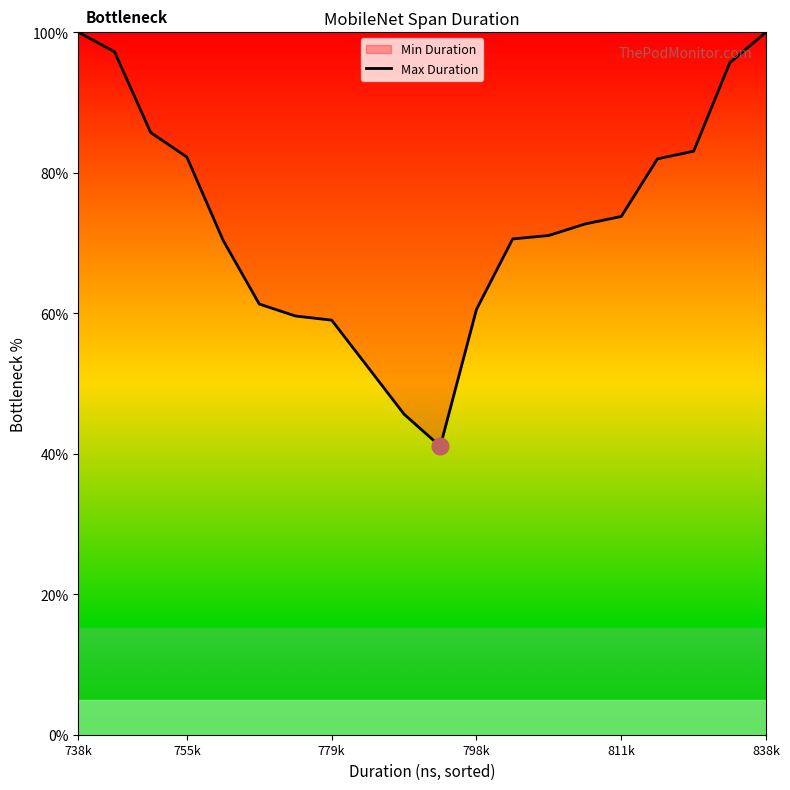

What is the smallest value displayed?

41.0